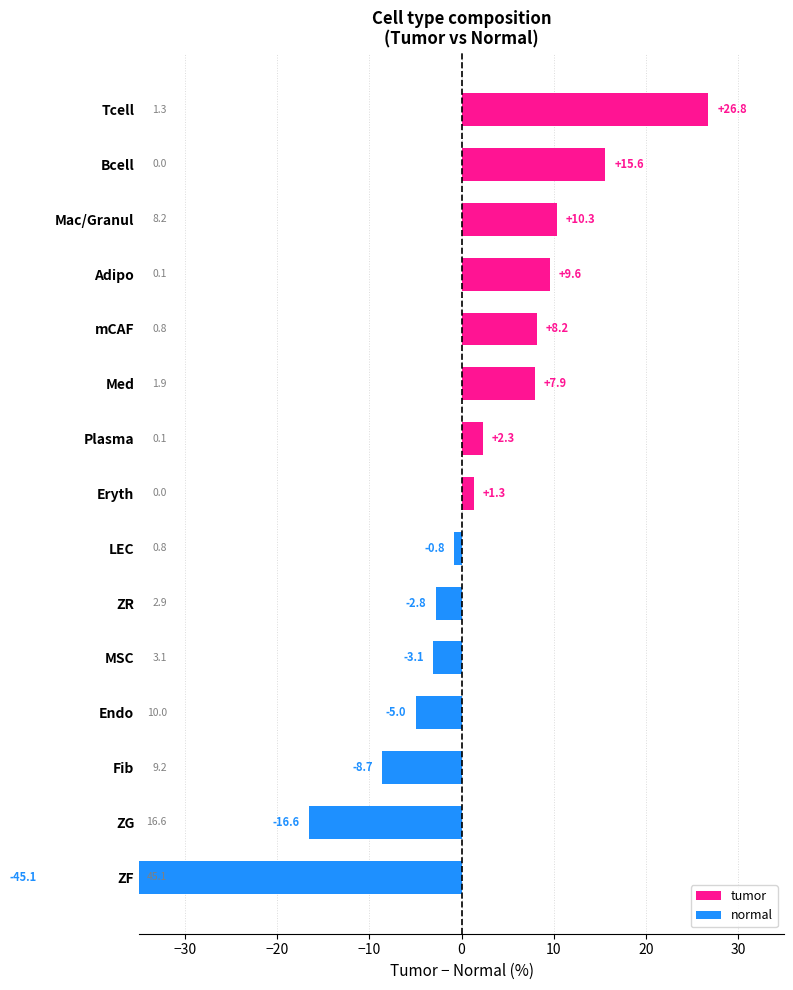

List the series in order of their peak value, lowest first.

tumor, normal